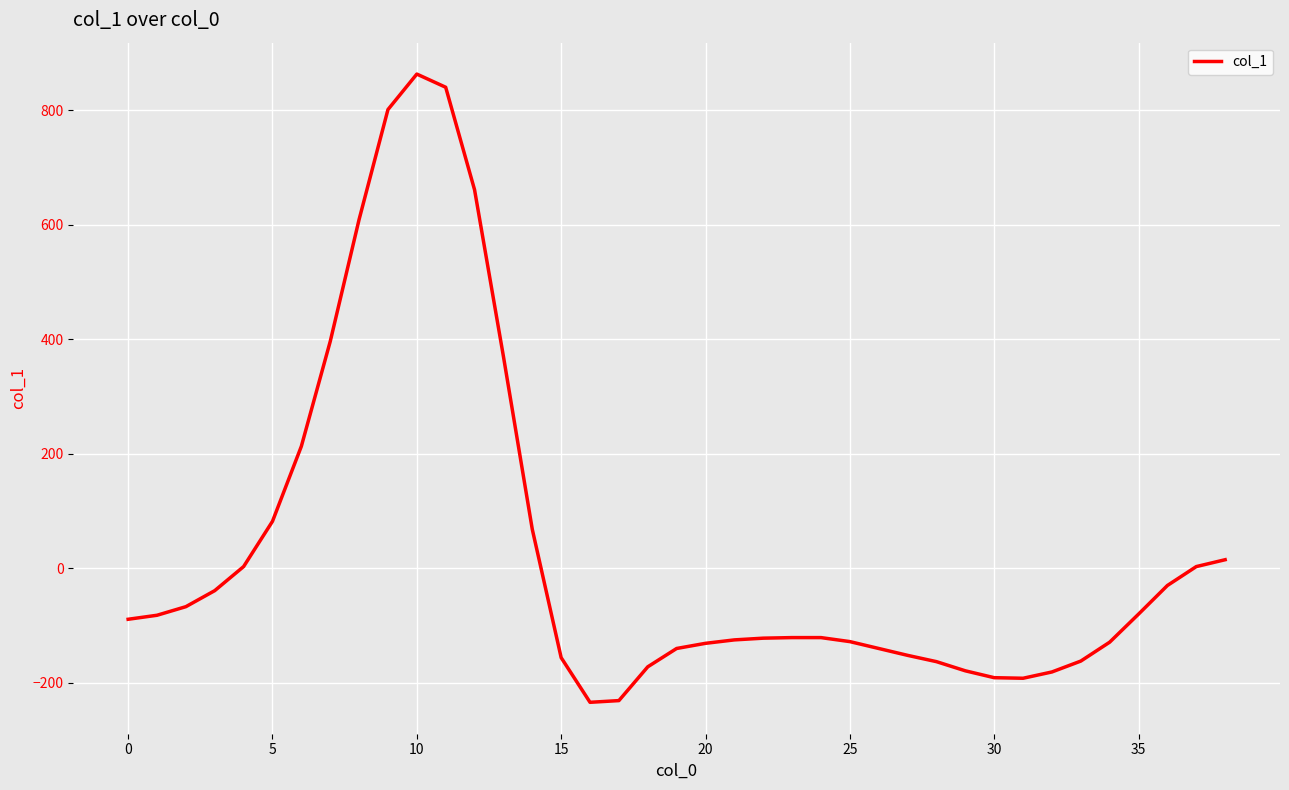

What is the smallest value displayed?

-234